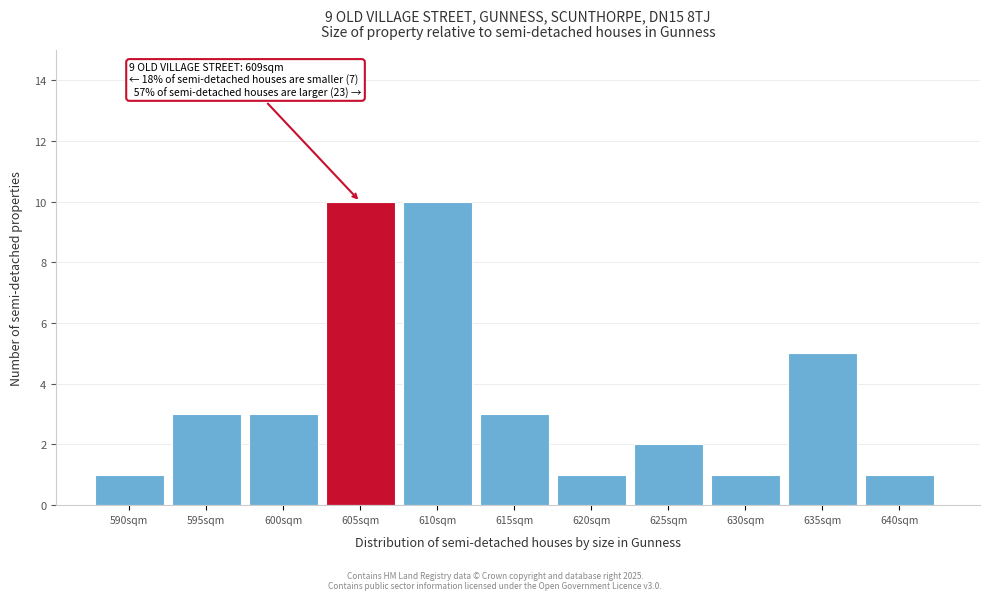

Reading left to right, transcribe all the data shown in this chart.

1	3	3	10	10	3	1	2	1	5	1